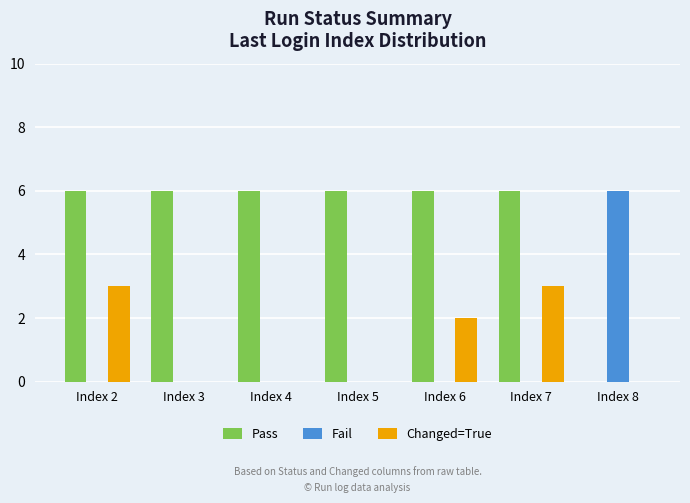

What is the maximum value shown in the chart?

6